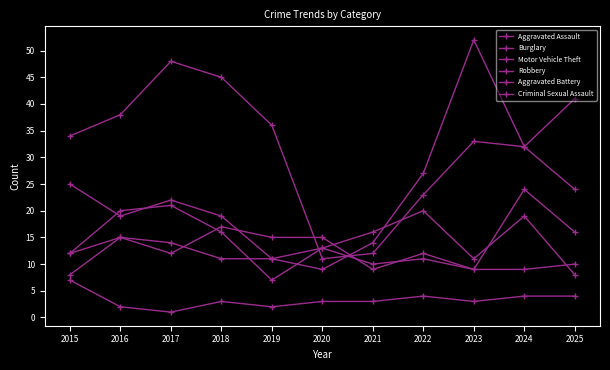

Reading left to right, what are all the values shown in this chart?

Aggravated Assault: 12	15	12	17	15	15	9	12	9	24	16
Burglary: 34	38	48	45	36	11	12	23	33	32	24
Motor Vehicle Theft: 25	19	22	19	11	9	14	27	52	32	41
Robbery: 12	20	21	16	7	13	16	20	11	19	8
Aggravated Battery: 8	15	14	11	11	13	10	11	9	9	10
Criminal Sexual Assault: 7	2	1	3	2	3	3	4	3	4	4